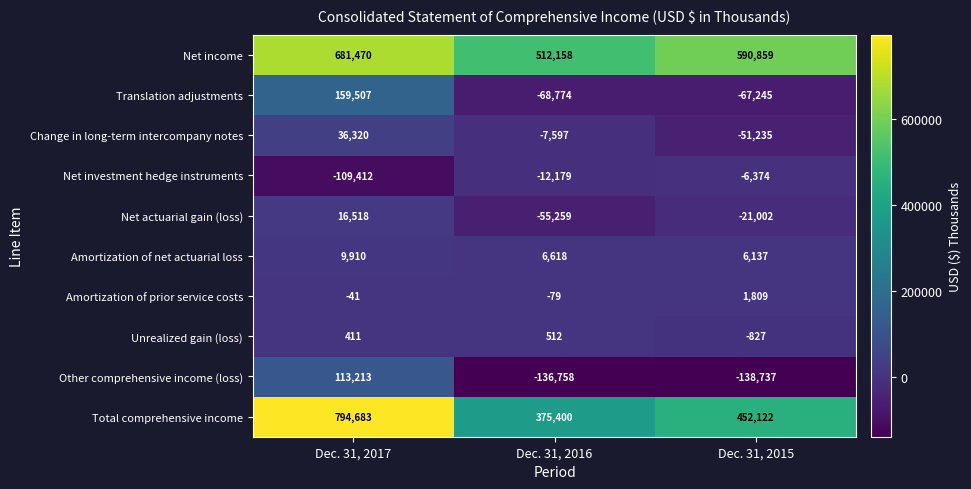

How many distinct data groups are displayed?

10